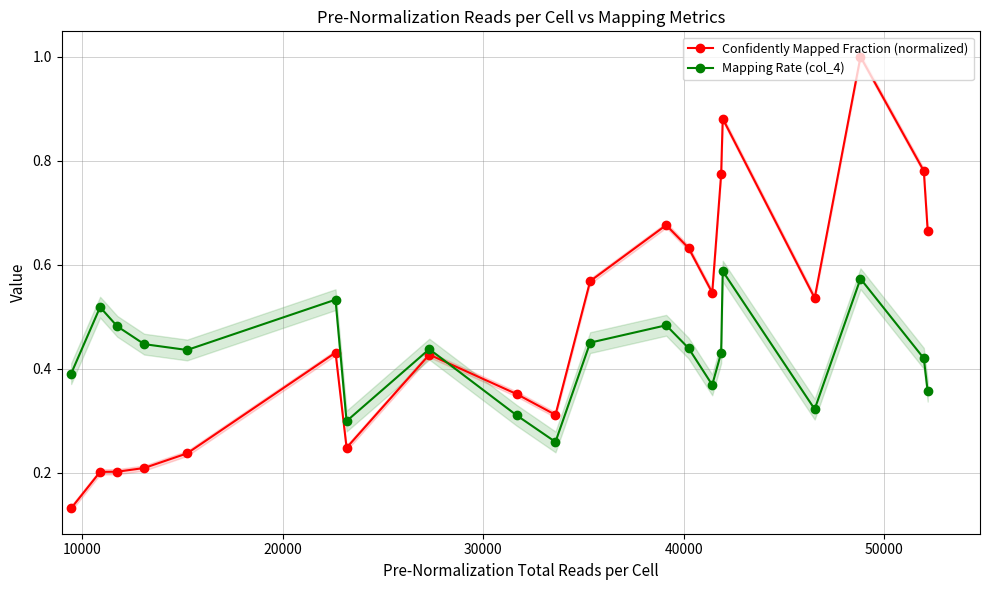

How many times do Mapping Rate (col_4) and Confidently Mapped Fraction (normalized) cross each other?

1